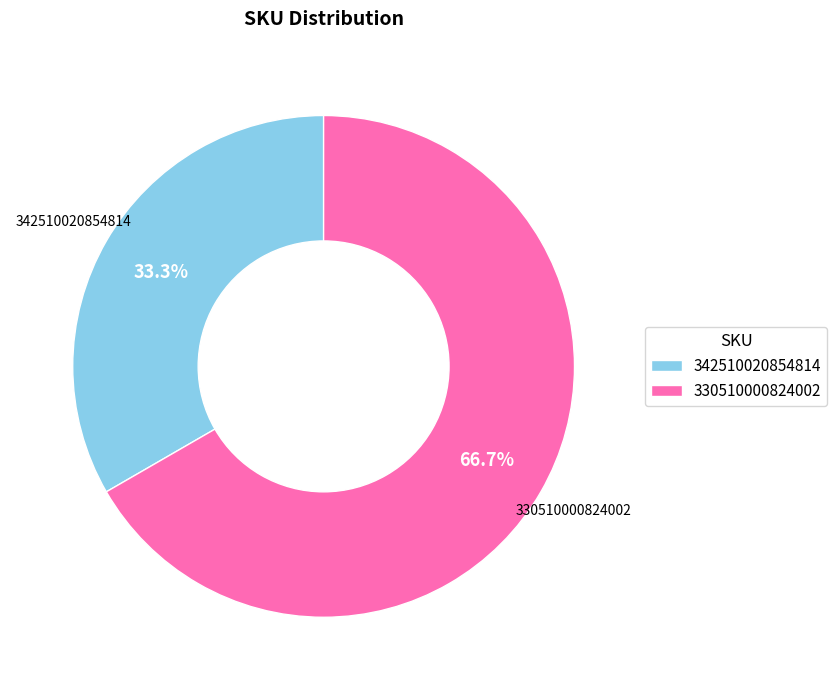

To the nearest percent, what is the average slice percentage?

50%